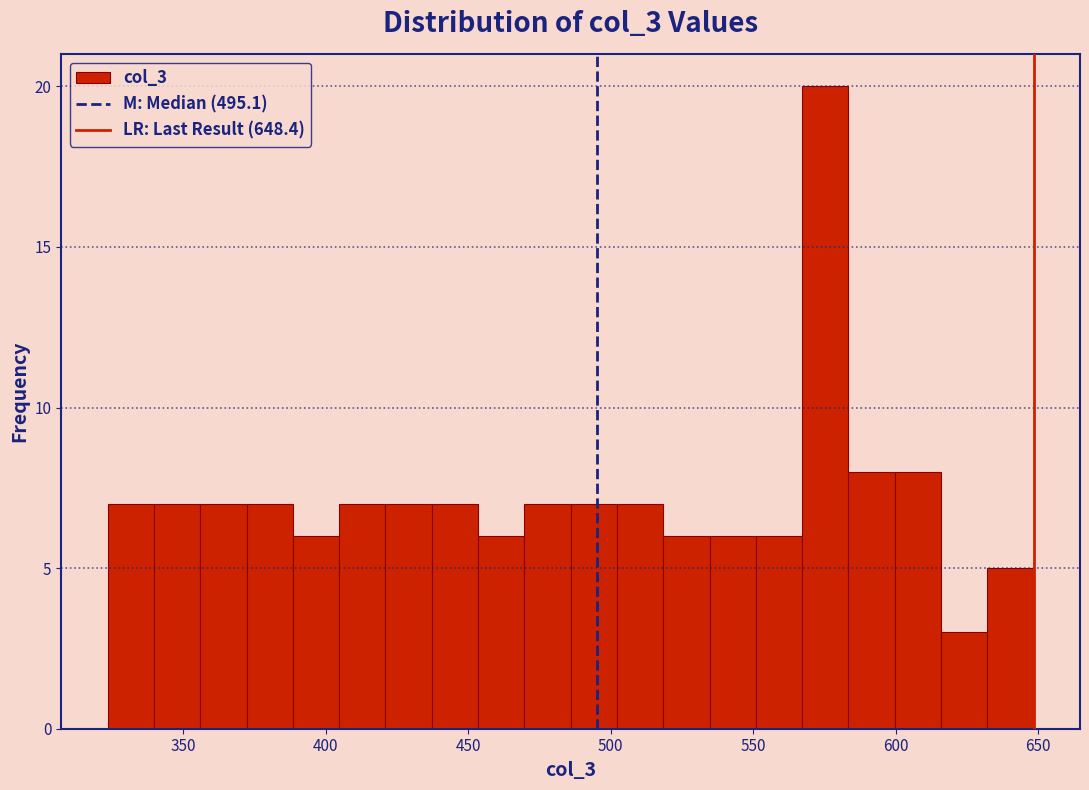

Around what value on the x-axis is the tallest bar? Give the approximate position of its centre, as read against the axis.

575